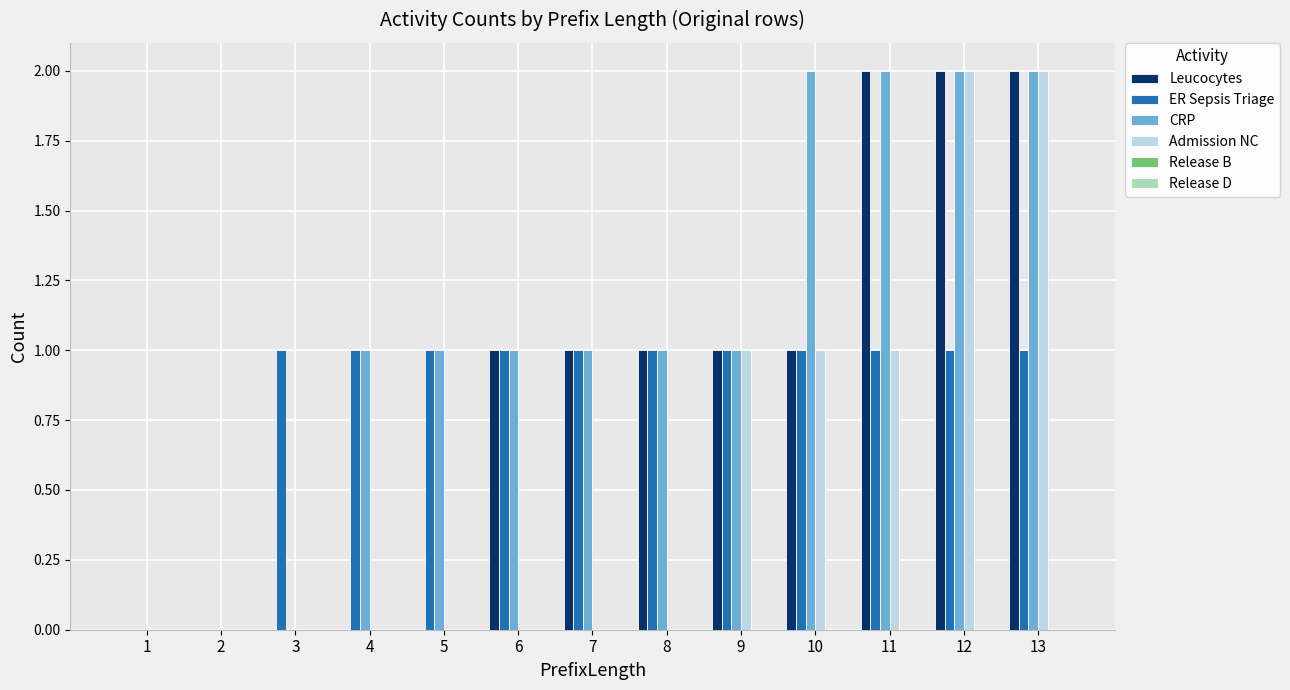

What is the total value across all series at 10?

5